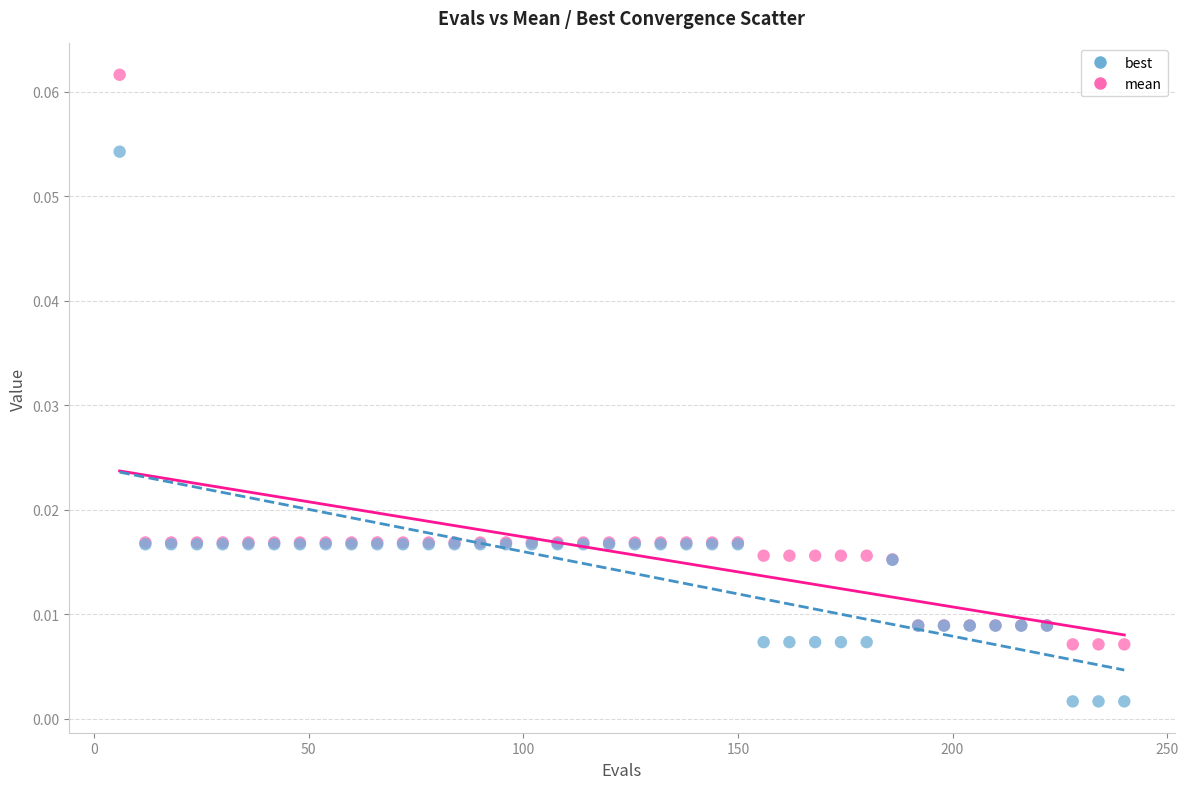

Which series has the widest spread of Y values?

mean